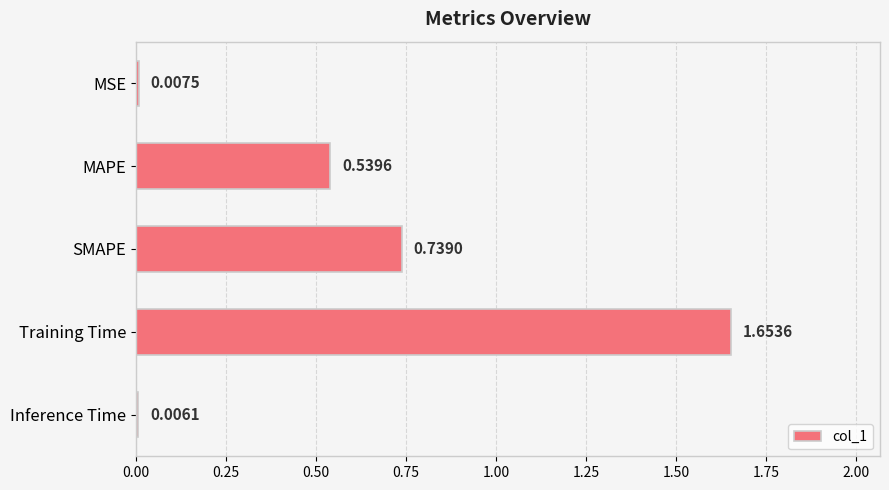

What is the sum of all values?

2.9